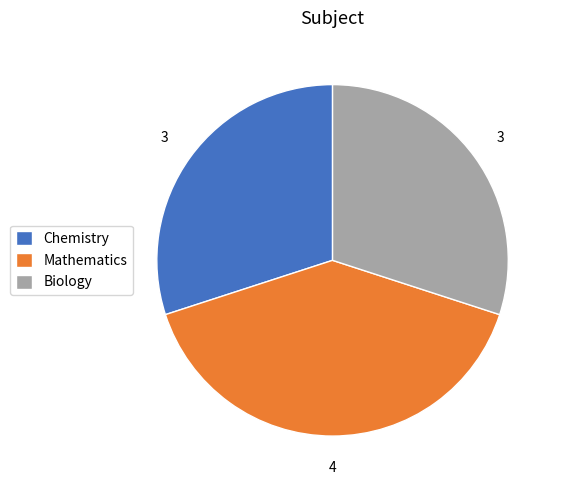

Do Biology and Mathematics together represent more than half of the pie?

Yes